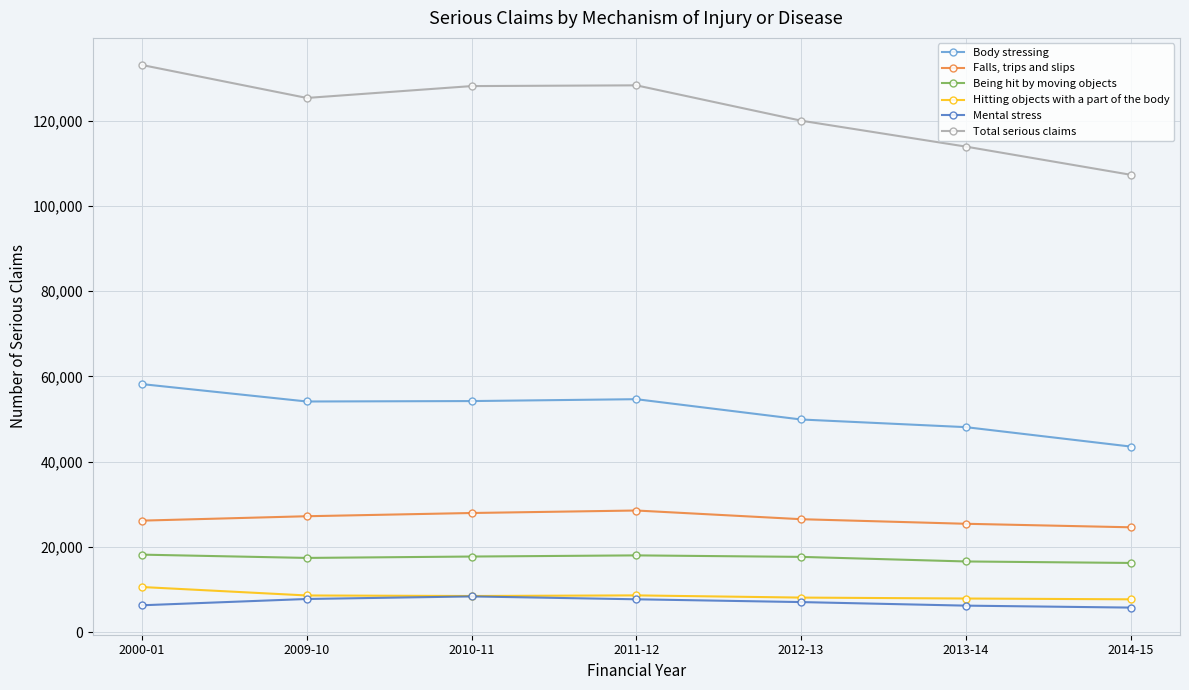

Which category has the highest value in the Hitting objects with a part of the body series?

2000-01